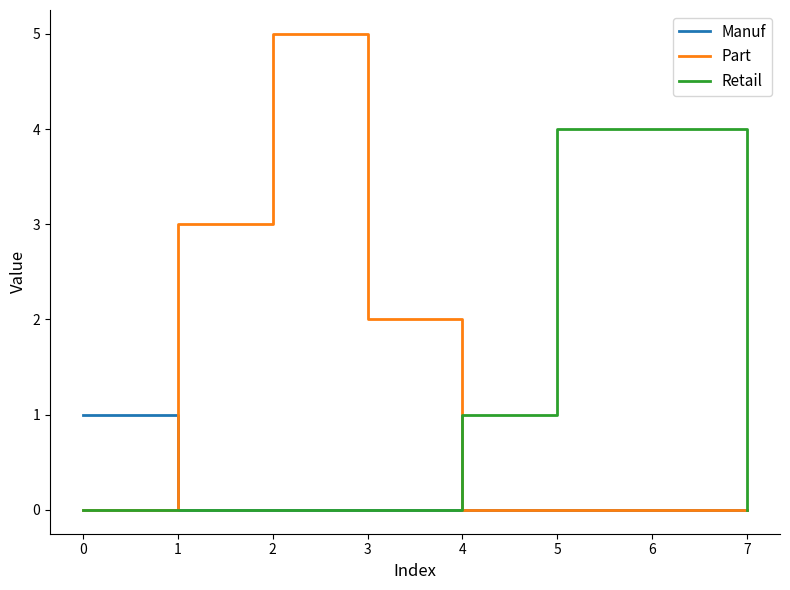

True or false: Part has more than 0 points higher than both neighbors.

True